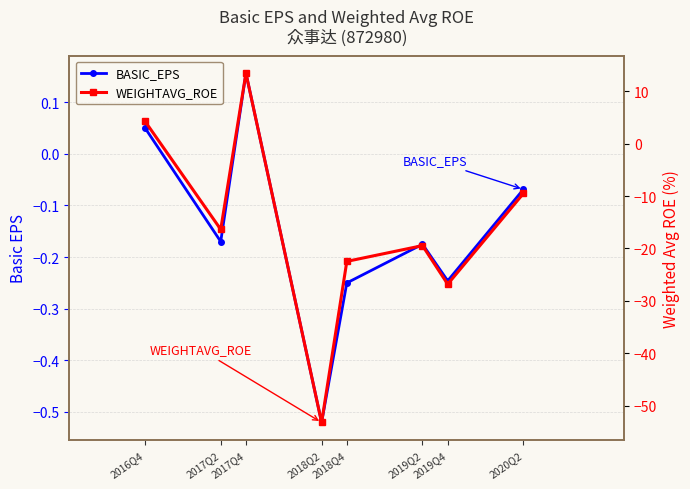

At which category does BASIC_EPS reach its first local peak?

2017Q4